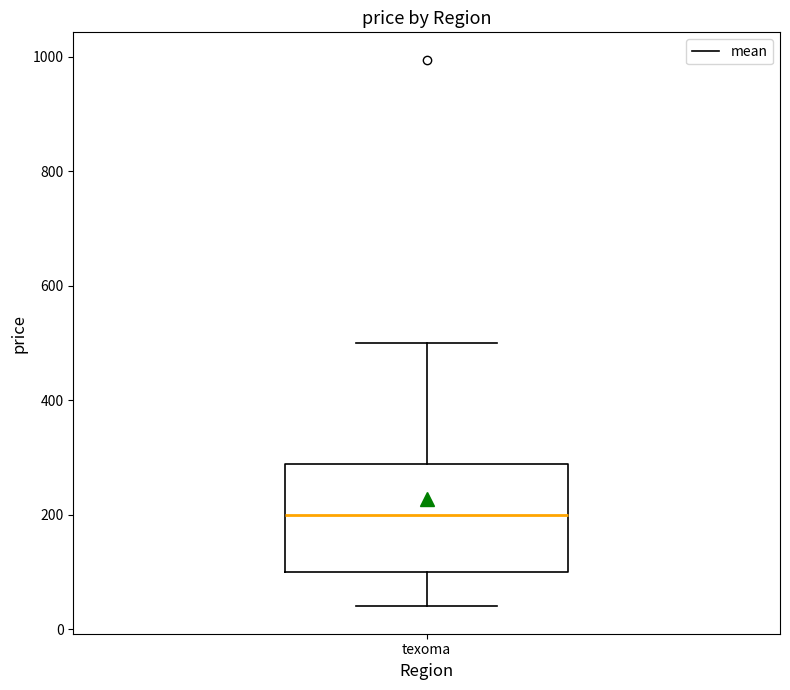

Where does the upper whisker of the box for texoma end on the y-axis? The values are not printed on the chart, so give them approximately, as read against the axis.

500